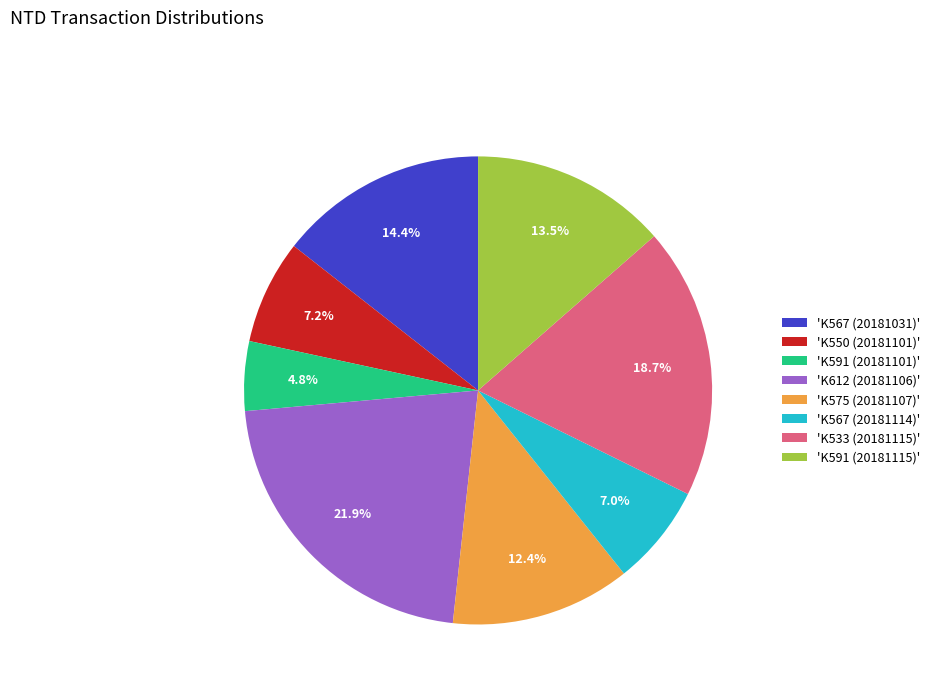

Is there a majority slice in this chart?

No